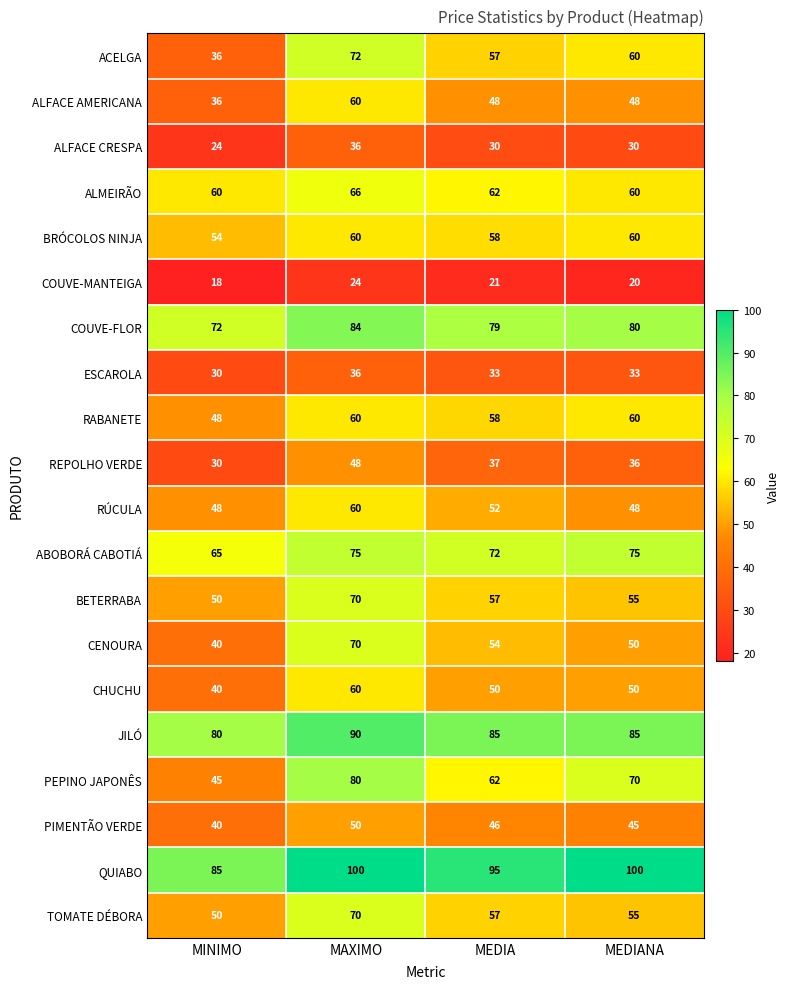

What is the sum of all RÚCULA values?

208